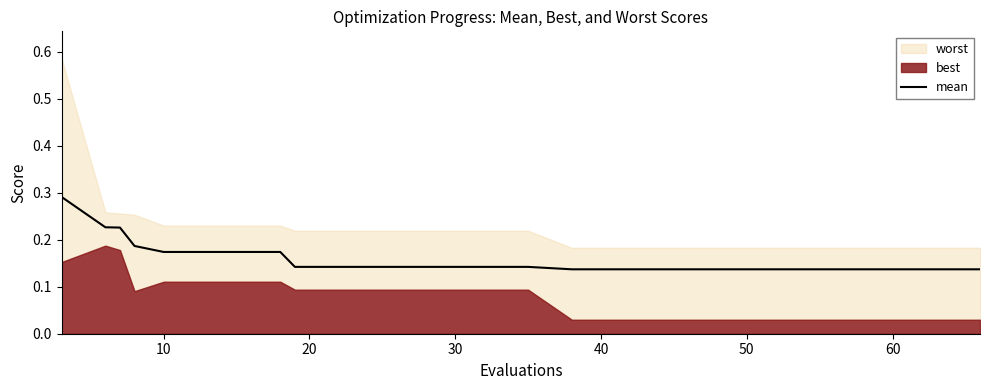

How many values are between 0 and 1?

20